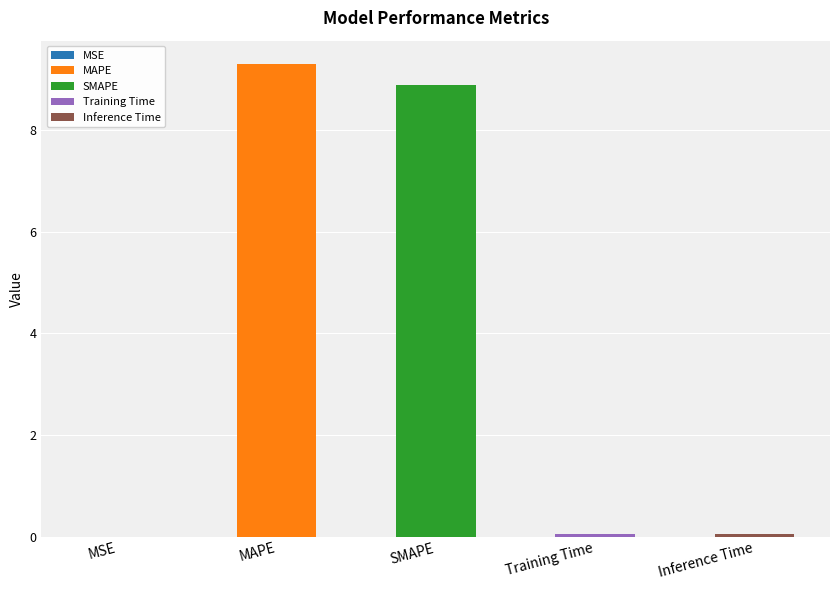

Where is the data nearest to the value 4?

Inference Time